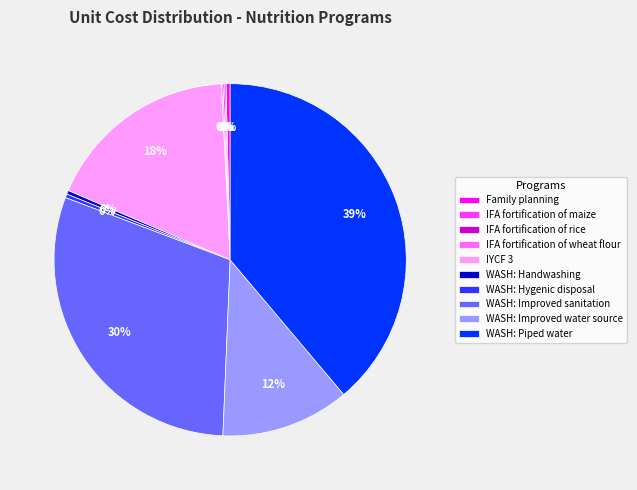

Which category has the biggest portion of the pie?

WASH: Piped water